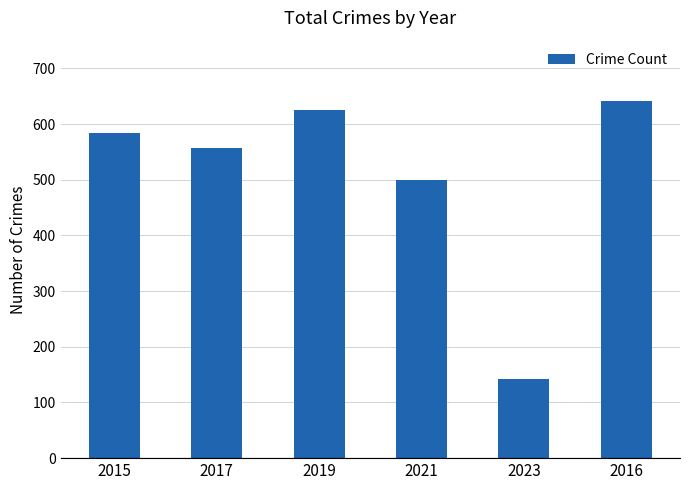

Are the bars horizontal?

No